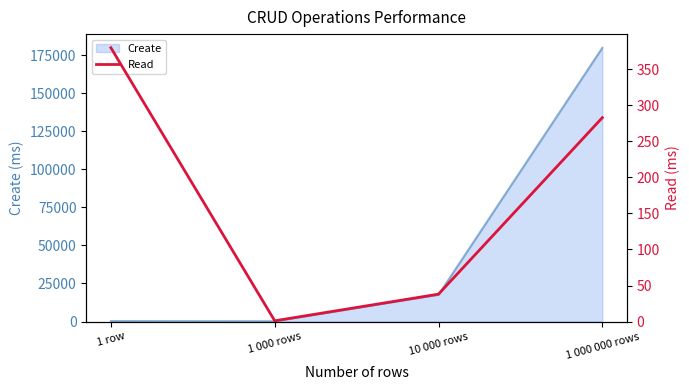

What is the label of the 2nd point from the left?

1 000 rows